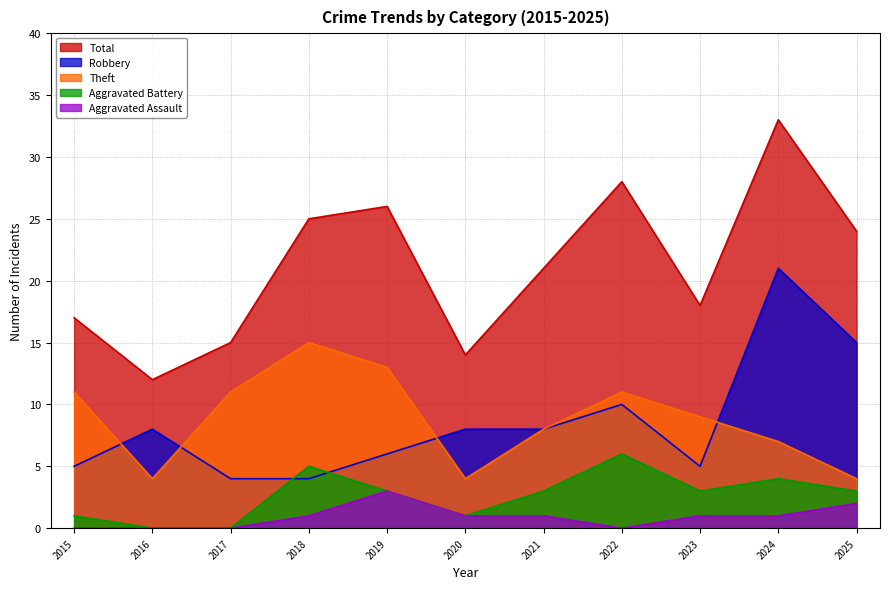

At which label does Robbery reach its peak?

2024